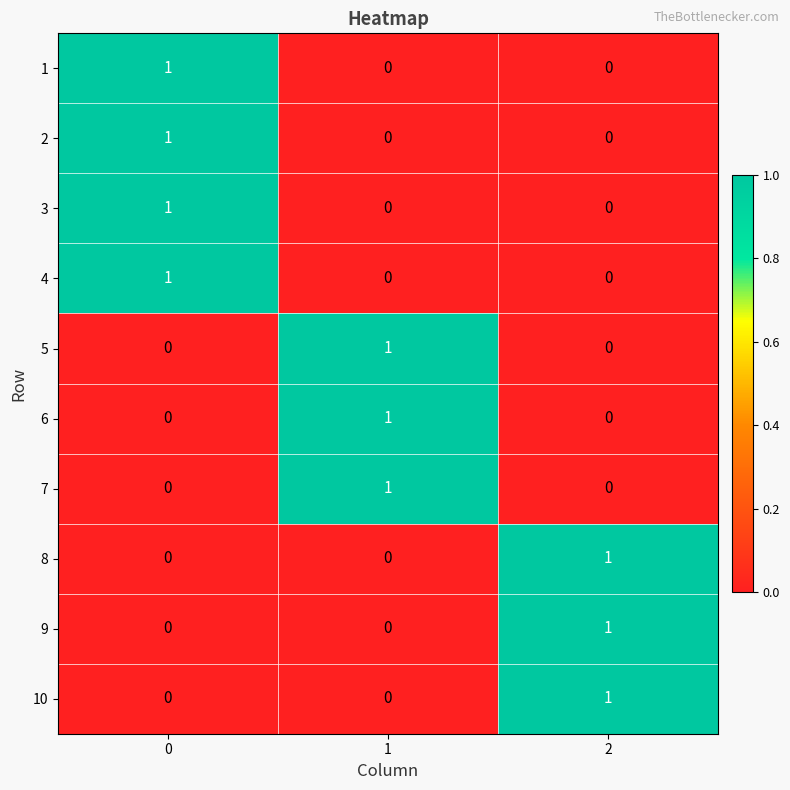

At how many categories does at least one series exceed 0?

3